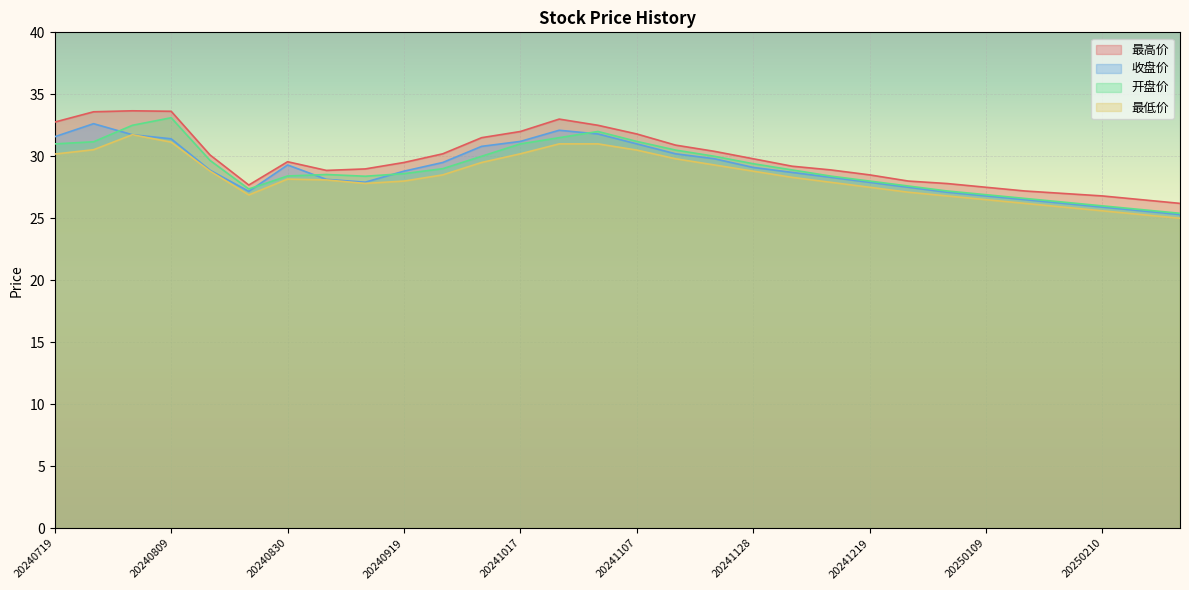

Rank the series at 20241219 from lowest to highest value.

最低价, 收盘价, 开盘价, 最高价